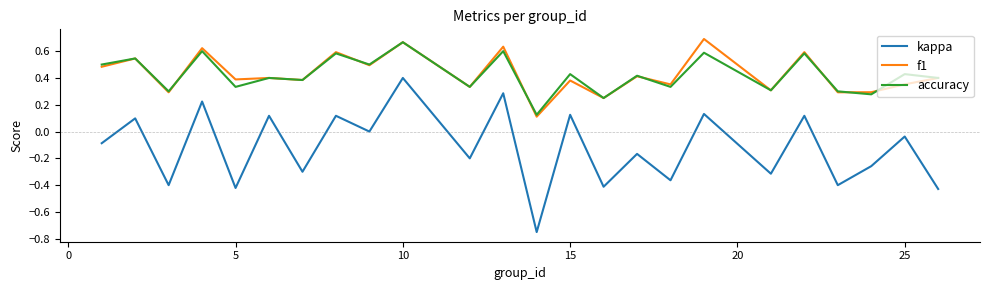

Which series has the largest range (max minus min)?

kappa